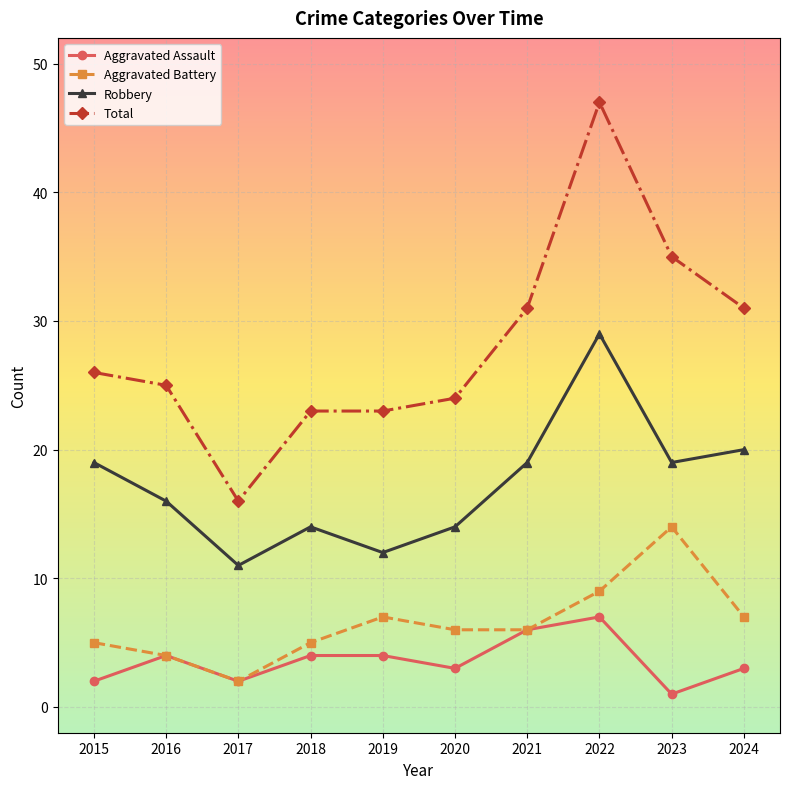

What is the value of the Total point at the 4th from the left?

23